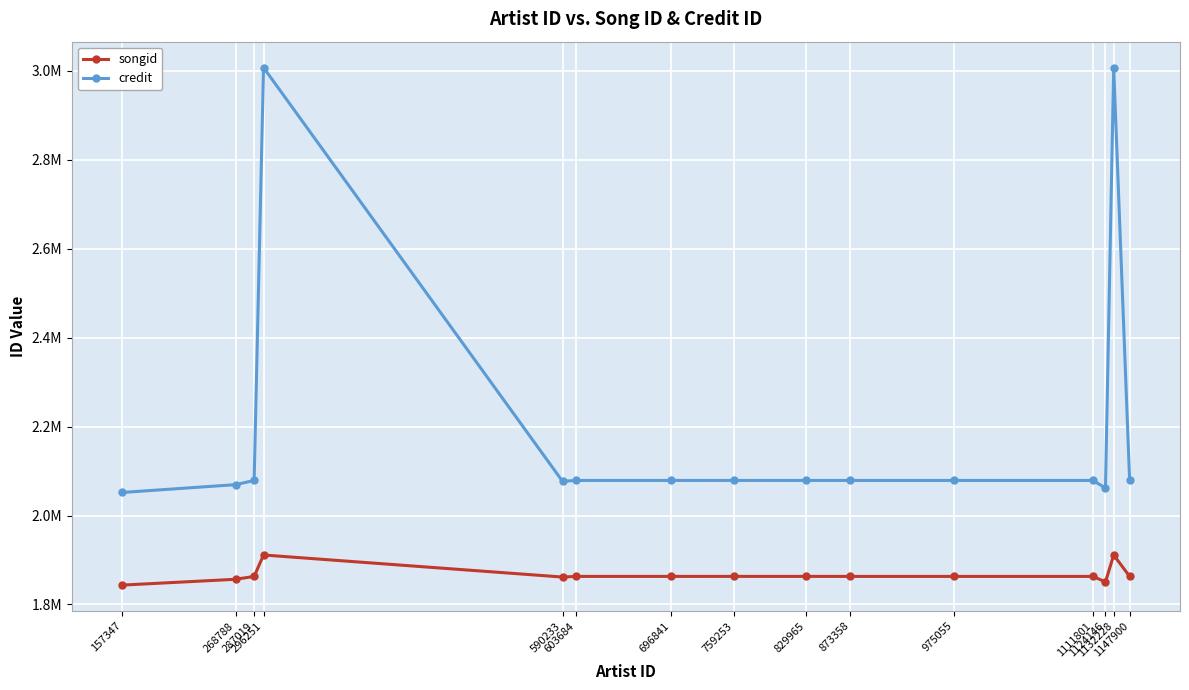

Which has a higher value, 1124146 or 696841?

696841